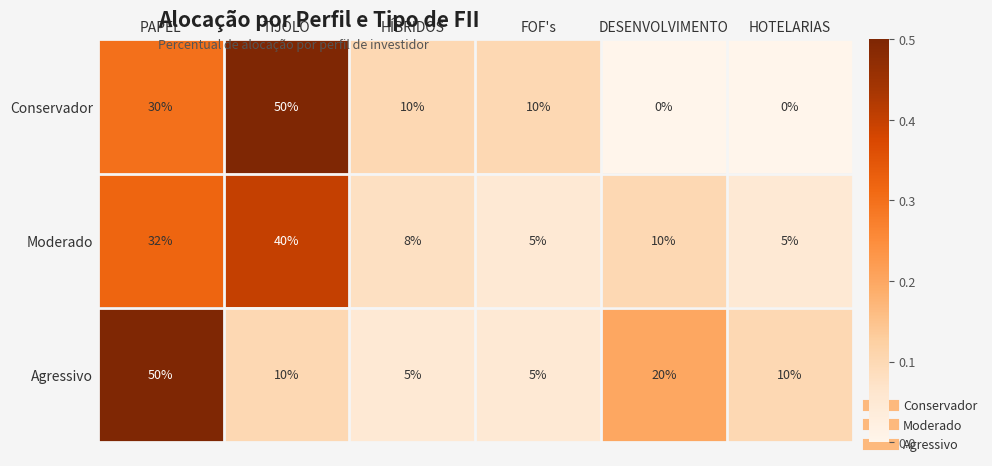

At DESENVOLVIMENTO, list the series in order from smallest to largest.

Conservador, Moderado, Agressivo